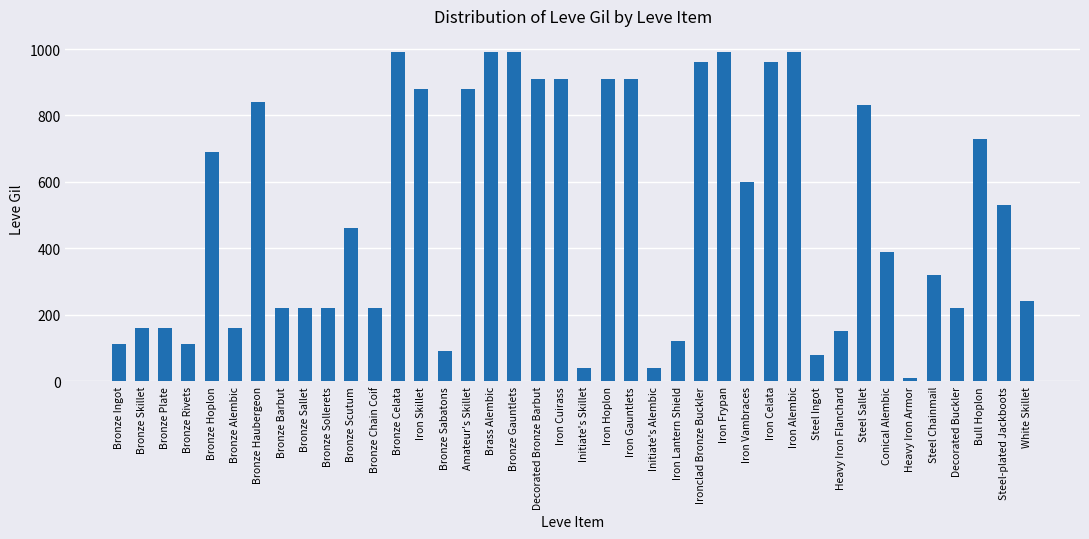

Between Decorated Bronze Barbut and Decorated Buckler, which is larger?

Decorated Bronze Barbut